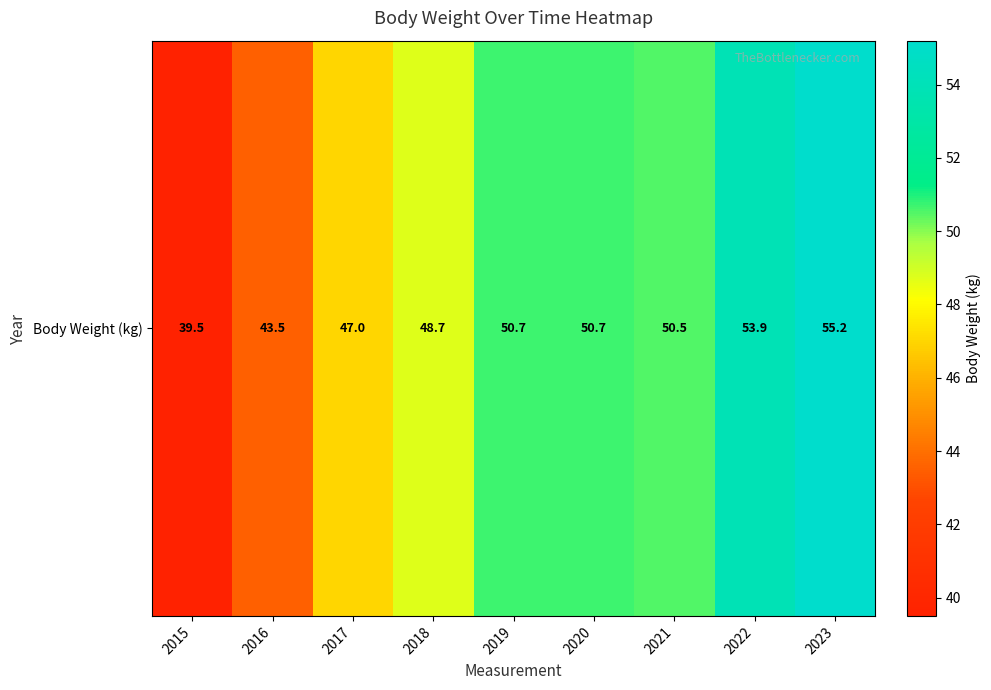

Rank the categories by value from lowest to highest.

2015, 2016, 2017, 2018, 2021, 2019, 2020, 2022, 2023